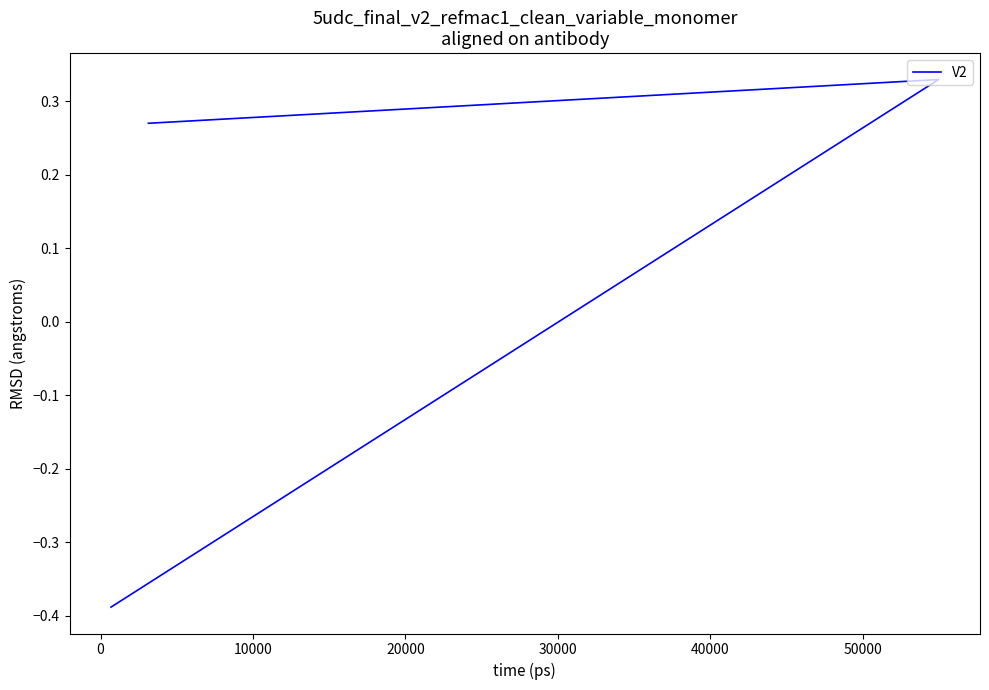

How many data points are less than 0?

1